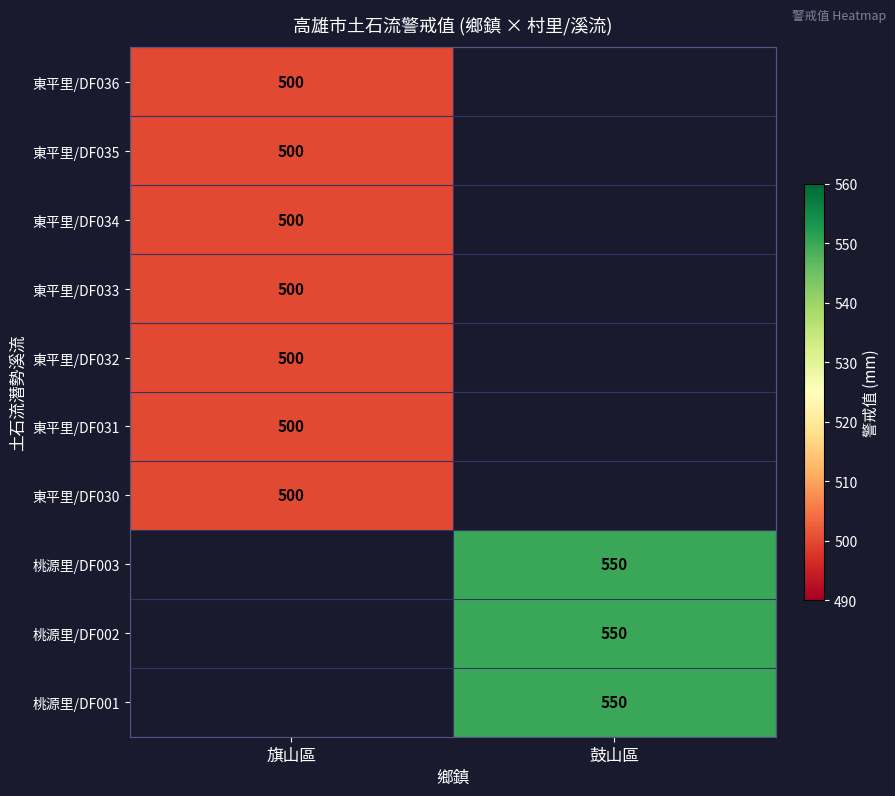

True or false: 桃源里/DF002 has a value of 140 at 鼓山區.

False